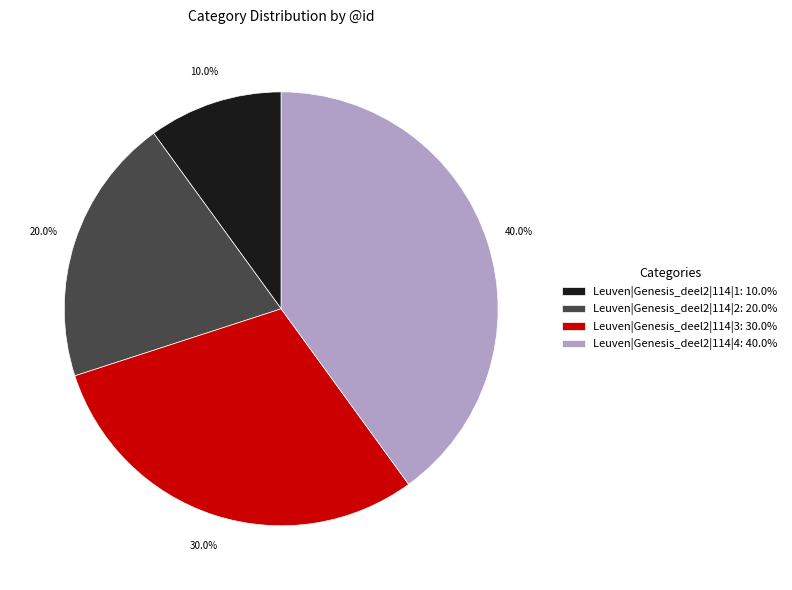

What percentage is the Leuven|Genesis_deel2|114|1 slice, to the nearest percent?

10%